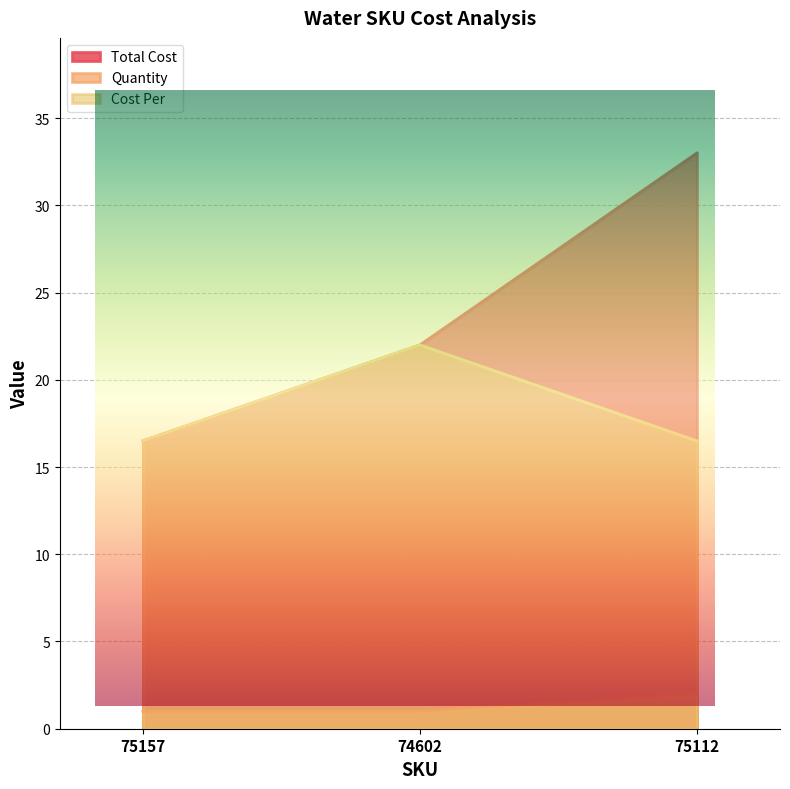

What position from the right is 75157?

3